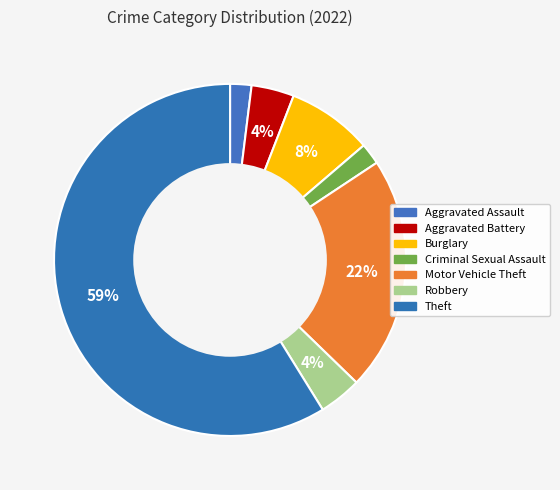

Do Aggravated Assault and Motor Vehicle Theft together represent more than half of the pie?

No